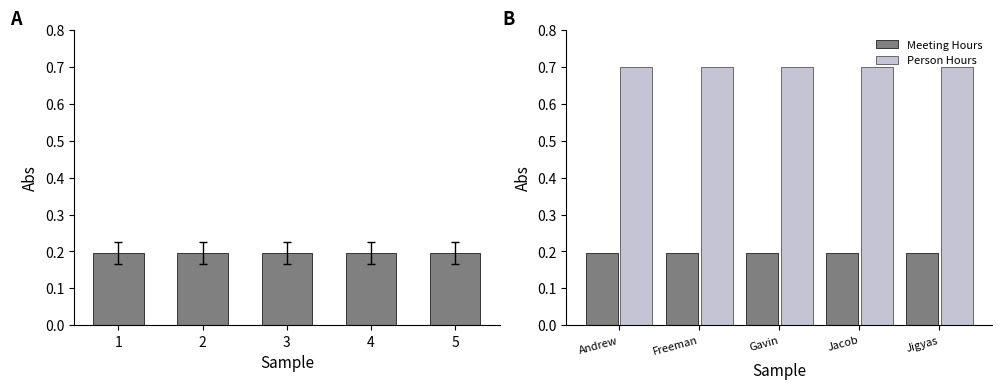

Rank the series by their average value, from lowest to highest.

Meeting Hours, Person Hours